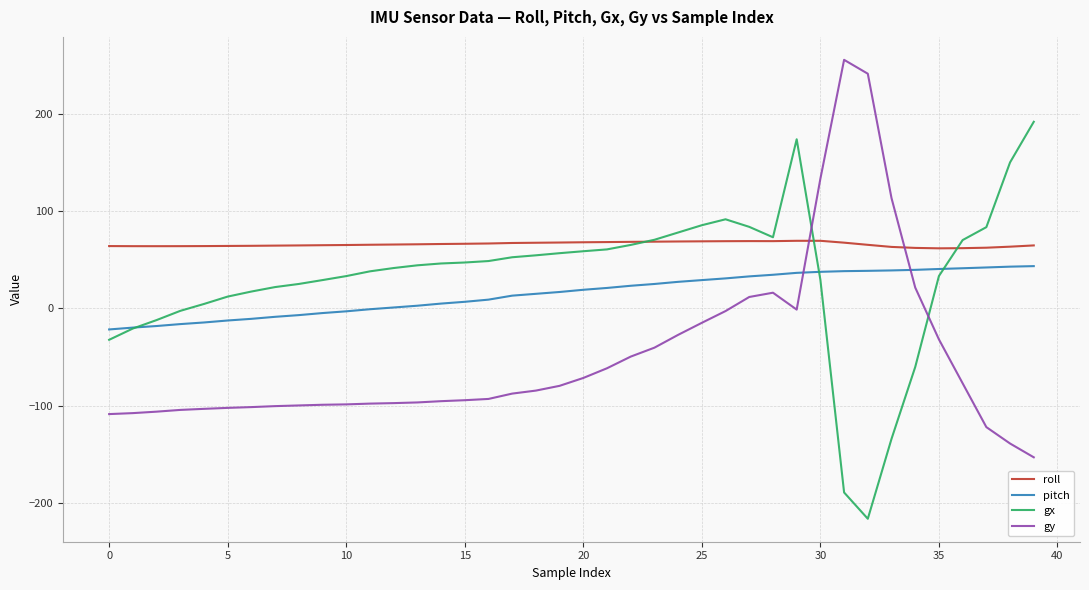

How many positive values does the gx series have?

32